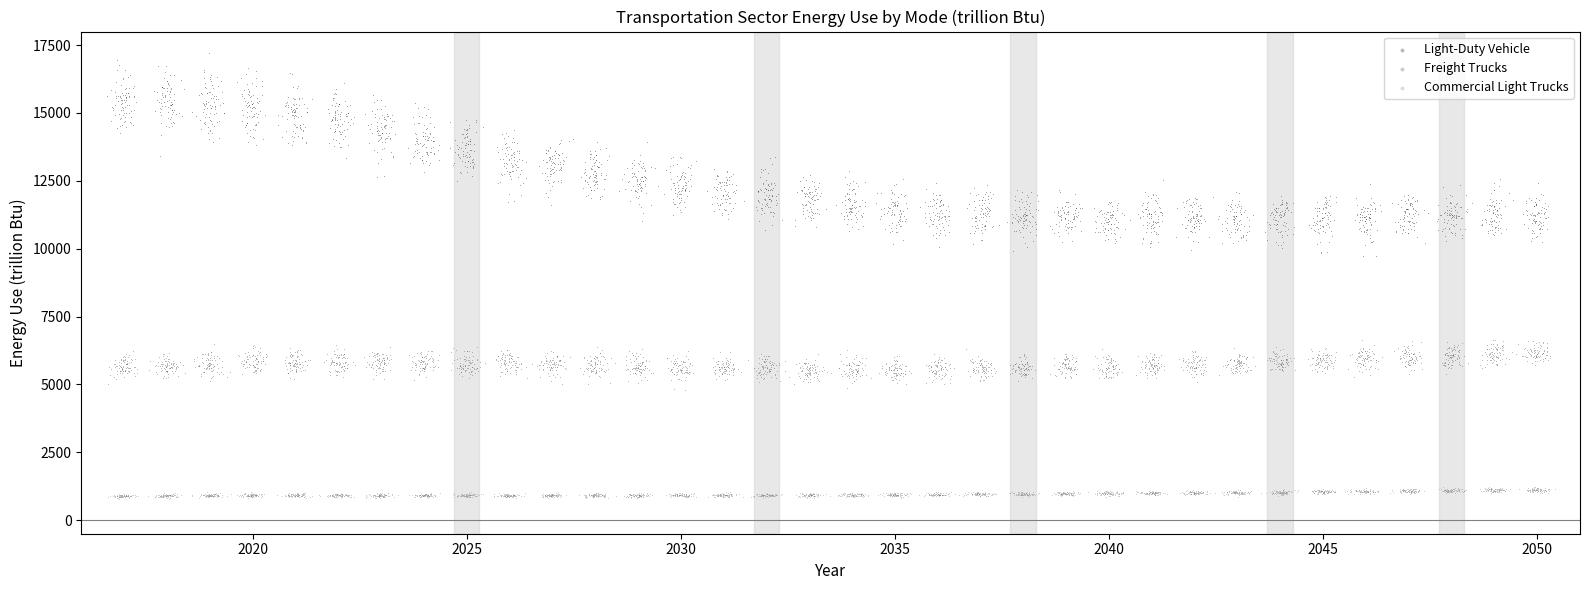

Which series has the largest Y range (max minus min)?

Light-Duty Vehicle